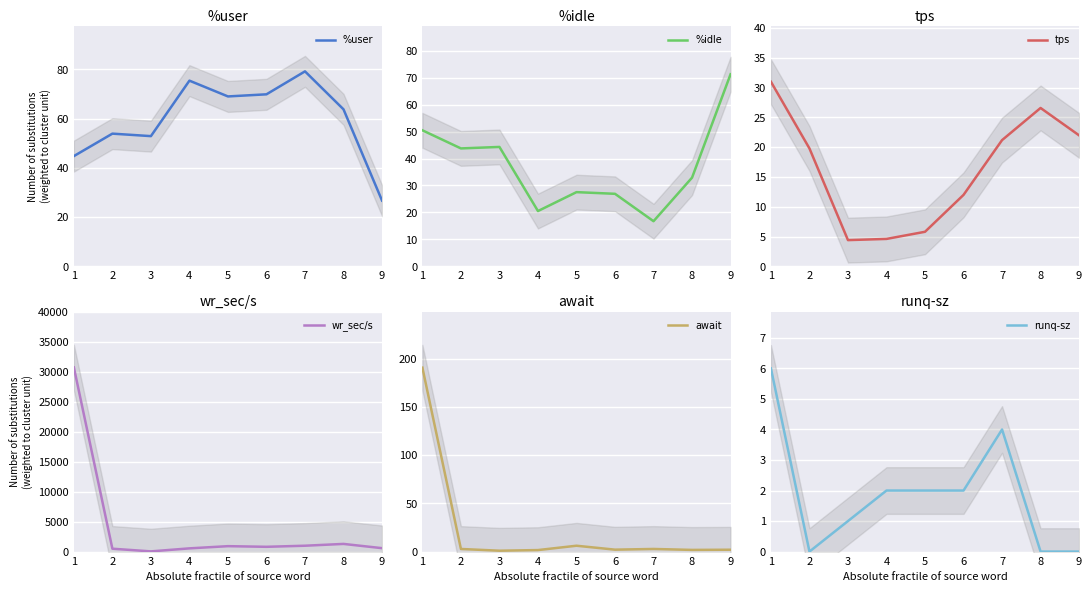

What is the sum of the %idle values at 2 and 8?

76.7